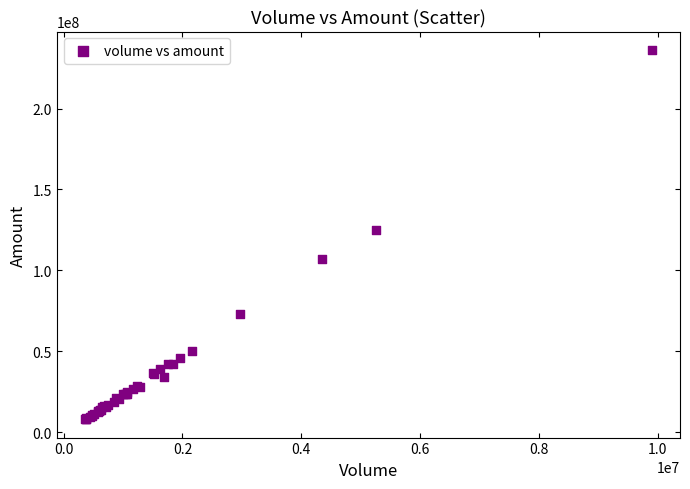

What Y value in the scatter plot is closest to 122106784?

125050568